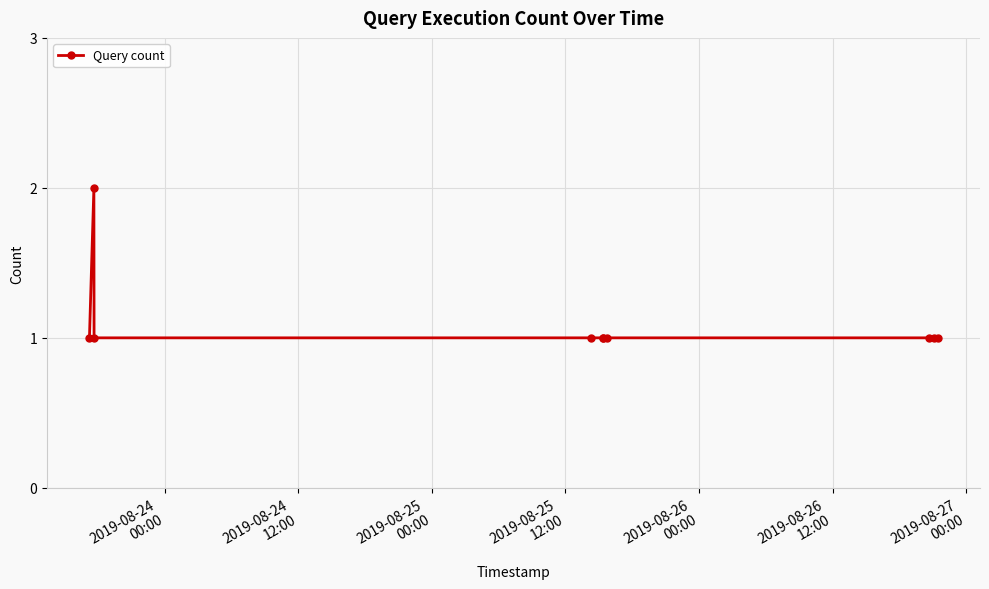

What is the minimum value shown in the chart?

1